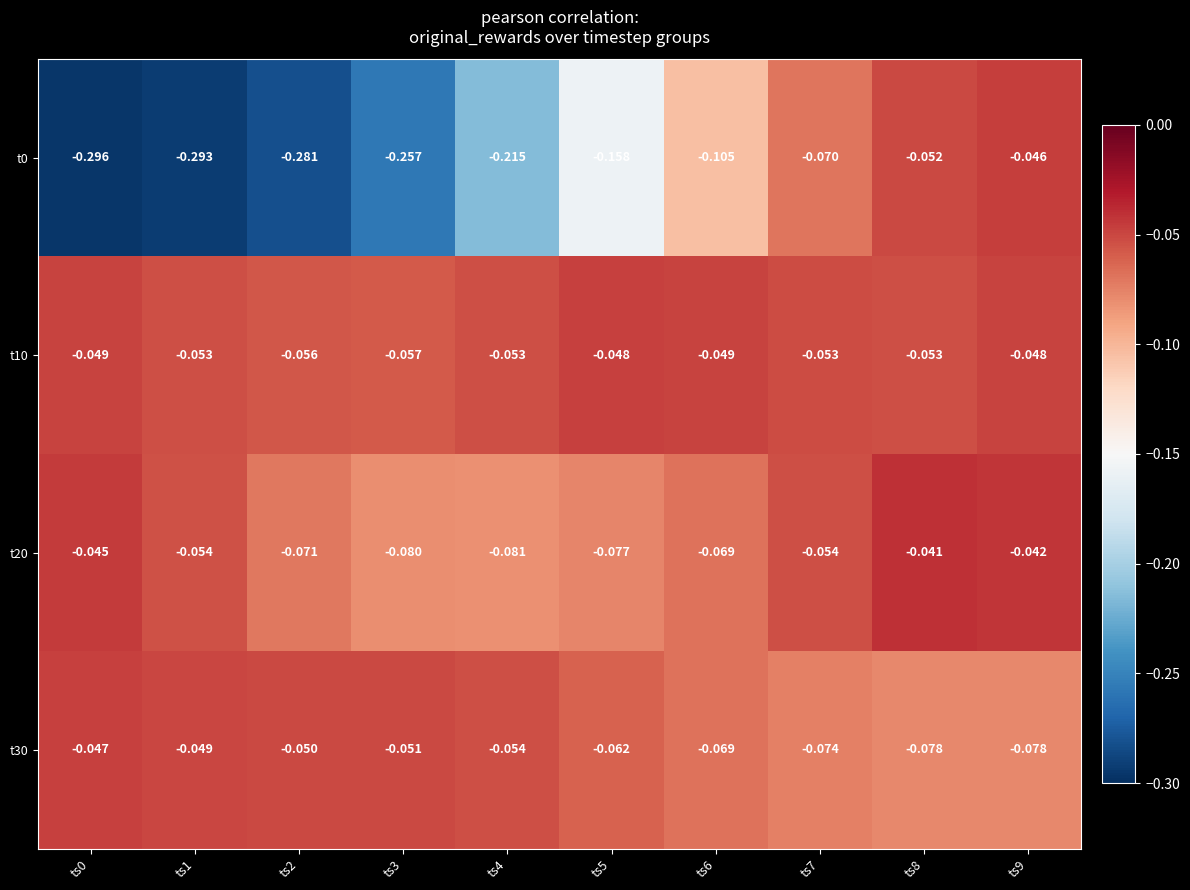

Is the value of t0 at ts3 greater than the value of t20 at ts1?

No